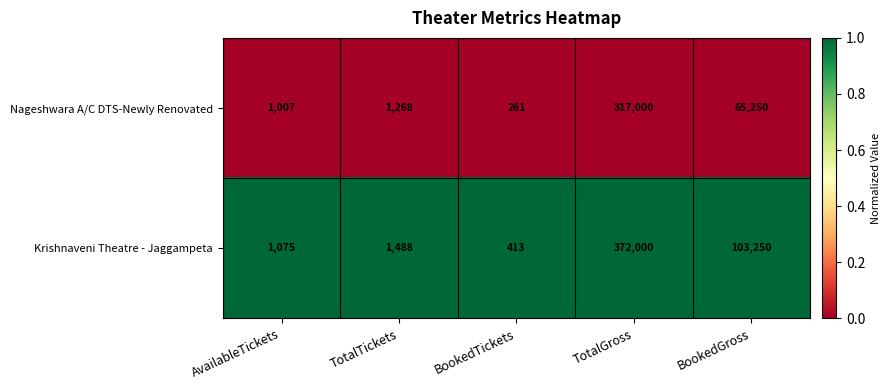

At which category is the sum across all series the highest?

TotalGross